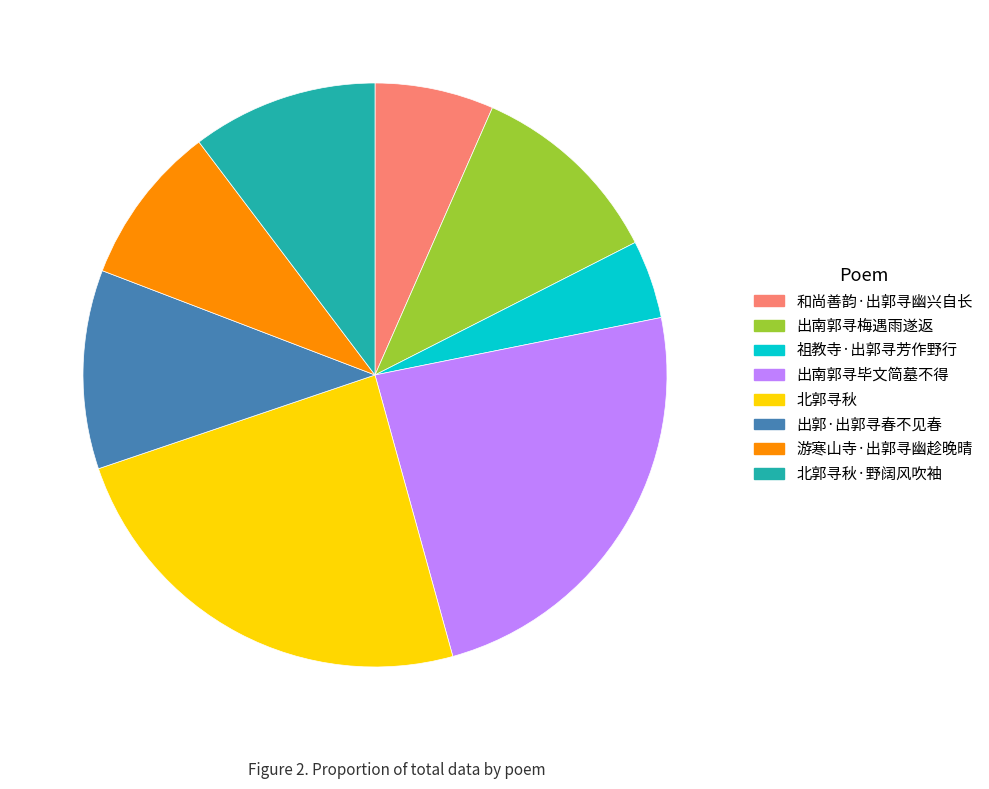

Which slice is the smallest?

祖教寺·出郭寻芳作野行